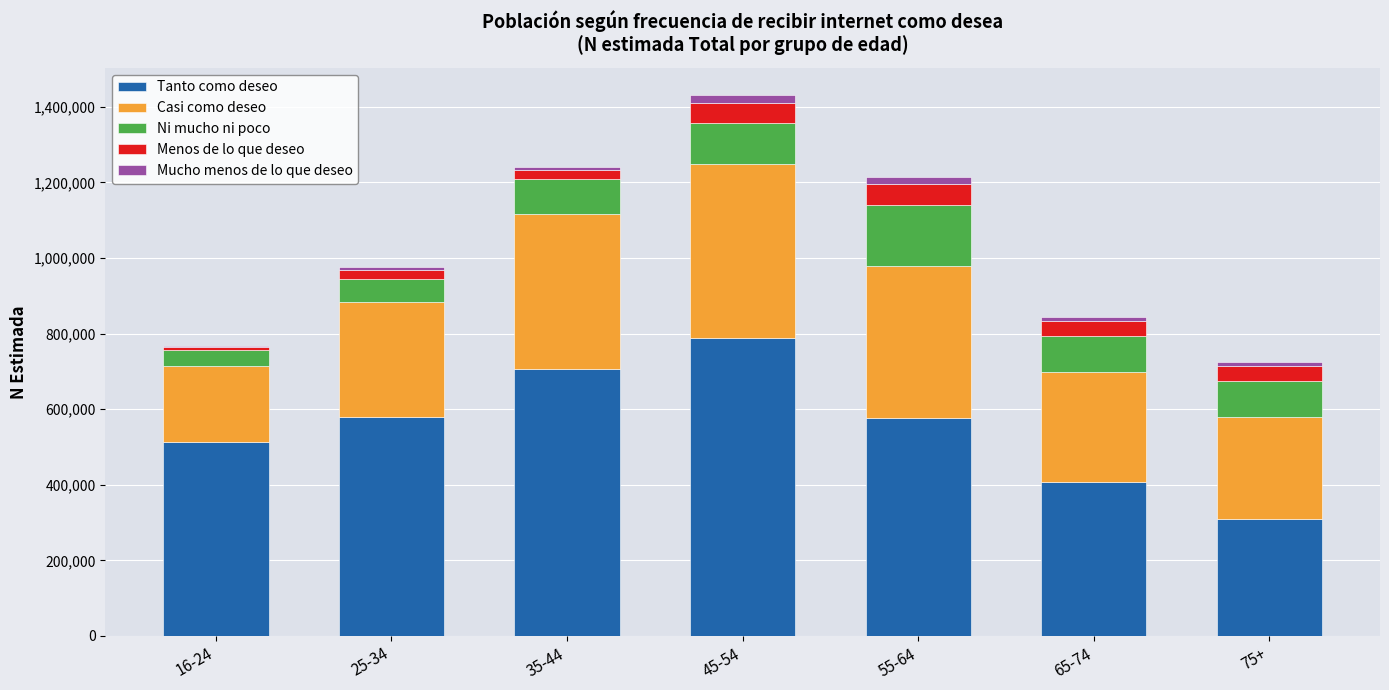

What is the sum of all Tanto como deseo values?

3879657